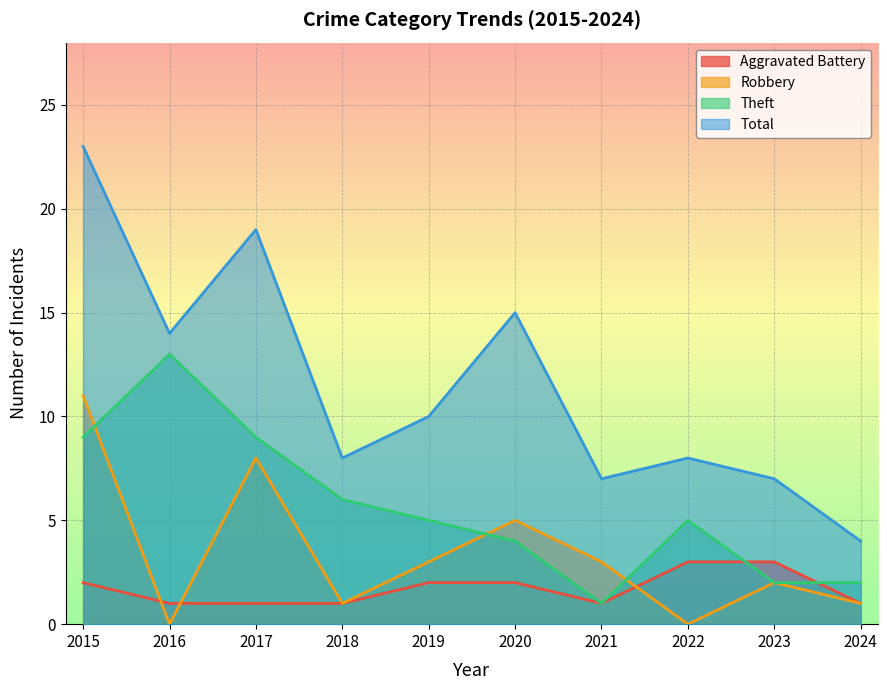

At which label does Theft first exceed 5?

2015